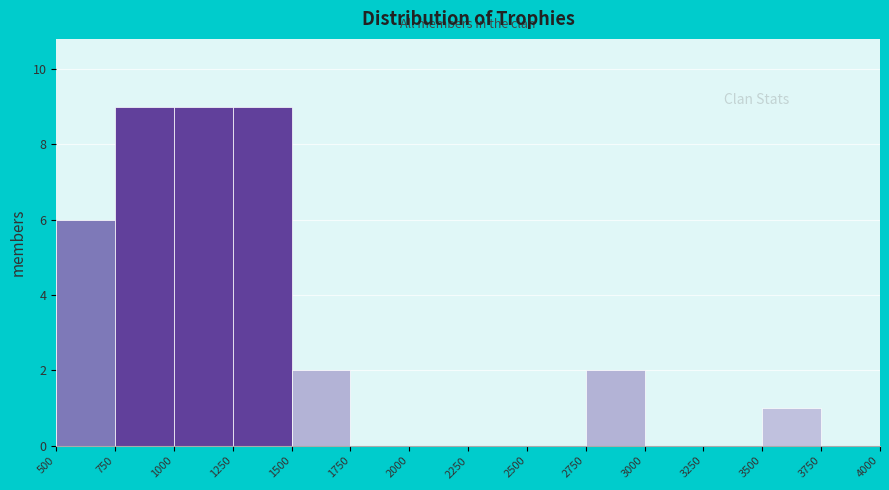

Reading left to right, transcribe this chart: for each bar, give the range it covers on the x-axis and its height. The values are not printed on the chart, so give them approximately, as read against the axis.

500 to 750: 6
750 to 1000: 9
1000 to 1250: 9
1250 to 1500: 9
1500 to 1750: 2
1750 to 2000: 0
2000 to 2250: 0
2250 to 2500: 0
2500 to 2750: 0
2750 to 3000: 2
3000 to 3250: 0
3250 to 3500: 0
3500 to 3750: 1
3750 to 4000: 0